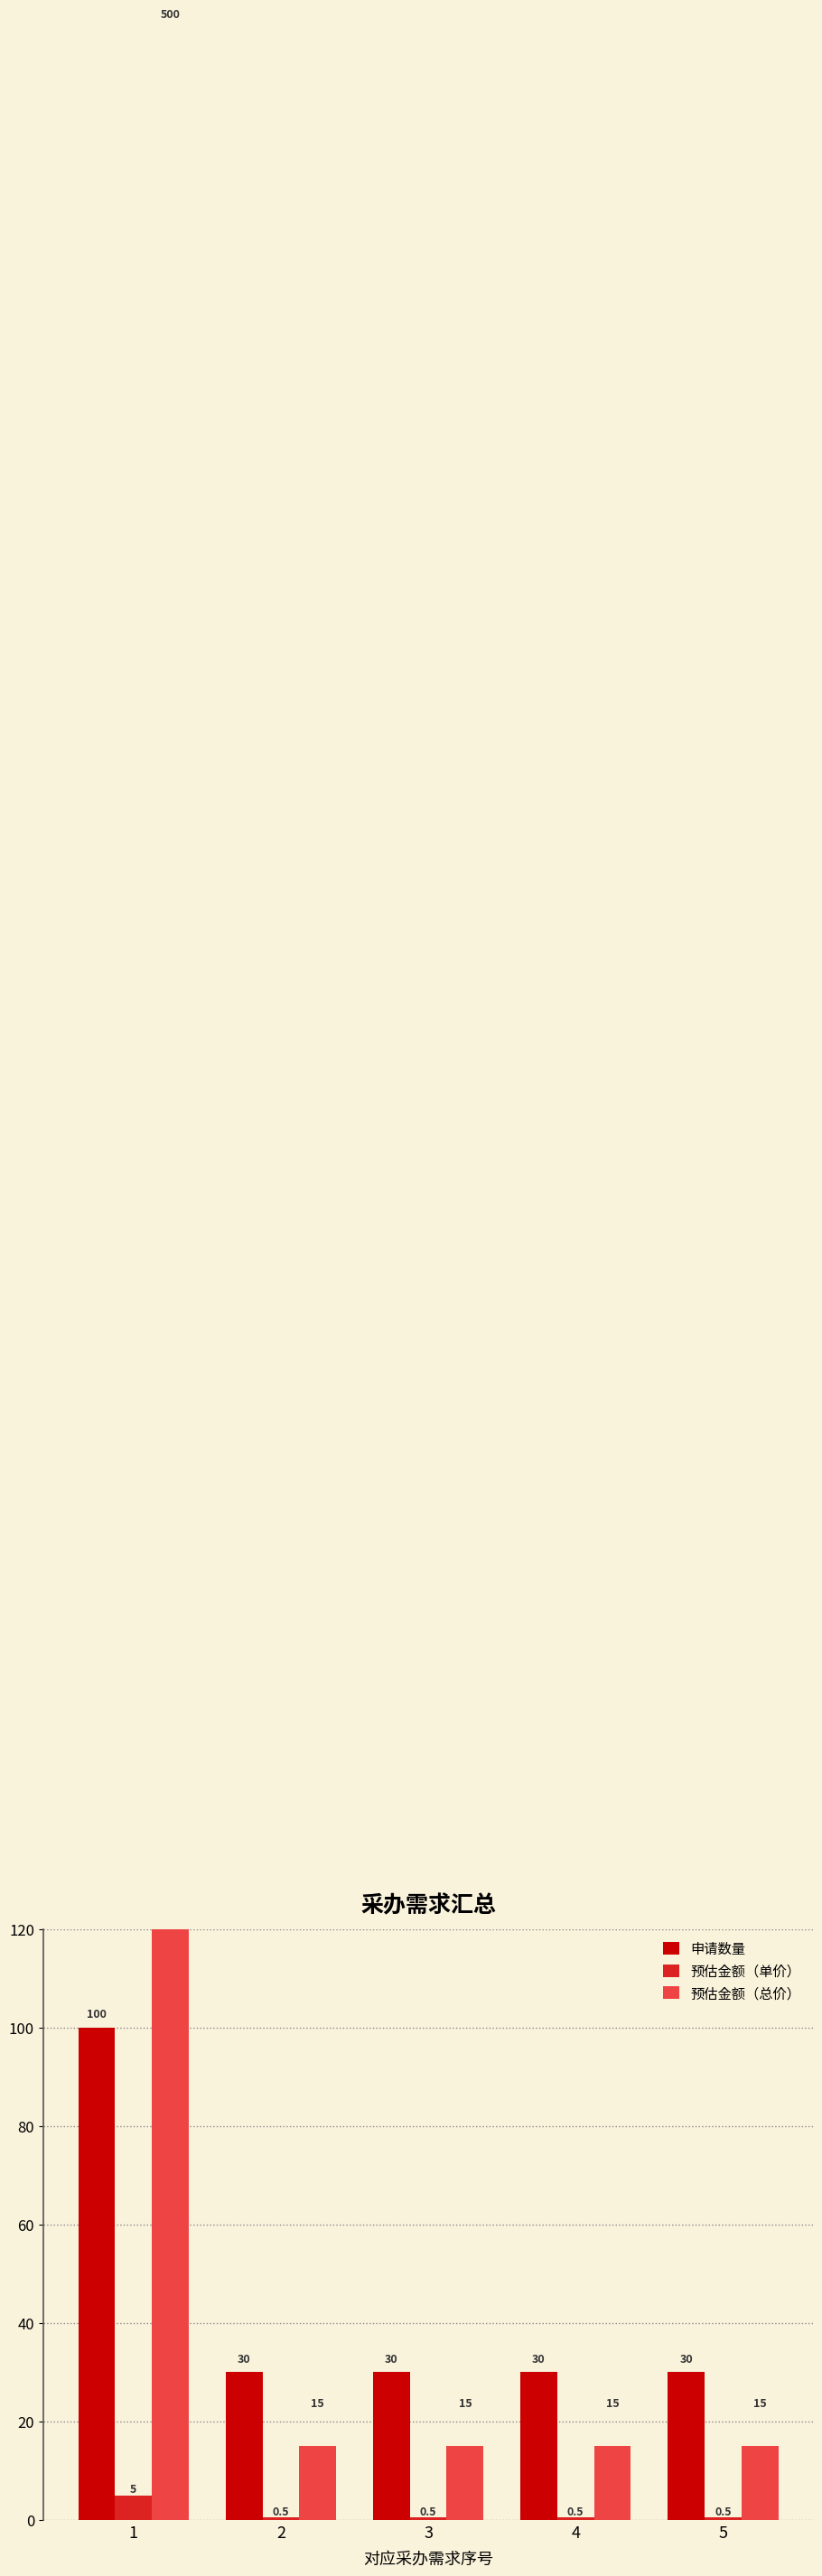

Reading left to right, what are all the values shown in this chart?

申请数量: 1=100.0	2=30.0	3=30.0	4=30.0	5=30.0
预估金额（单价）: 1=5.0	2=0.5	3=0.5	4=0.5	5=0.5
预估金额（总价）: 1=500.0	2=15.0	3=15.0	4=15.0	5=15.0